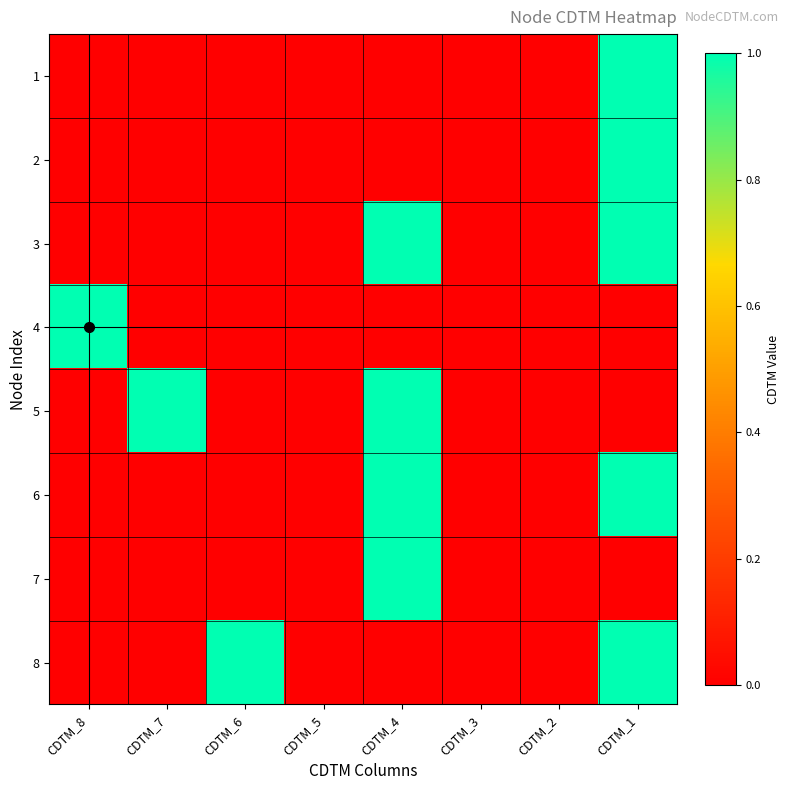

Count the number of categories in the chart.

8